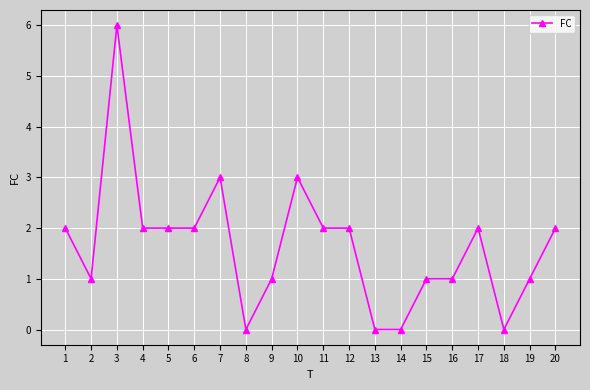

Reading left to right, extract all data points from this chart.

1=2	2=1	3=6	4=2	5=2	6=2	7=3	8=0	9=1	10=3	11=2	12=2	13=0	14=0	15=1	16=1	17=2	18=0	19=1	20=2